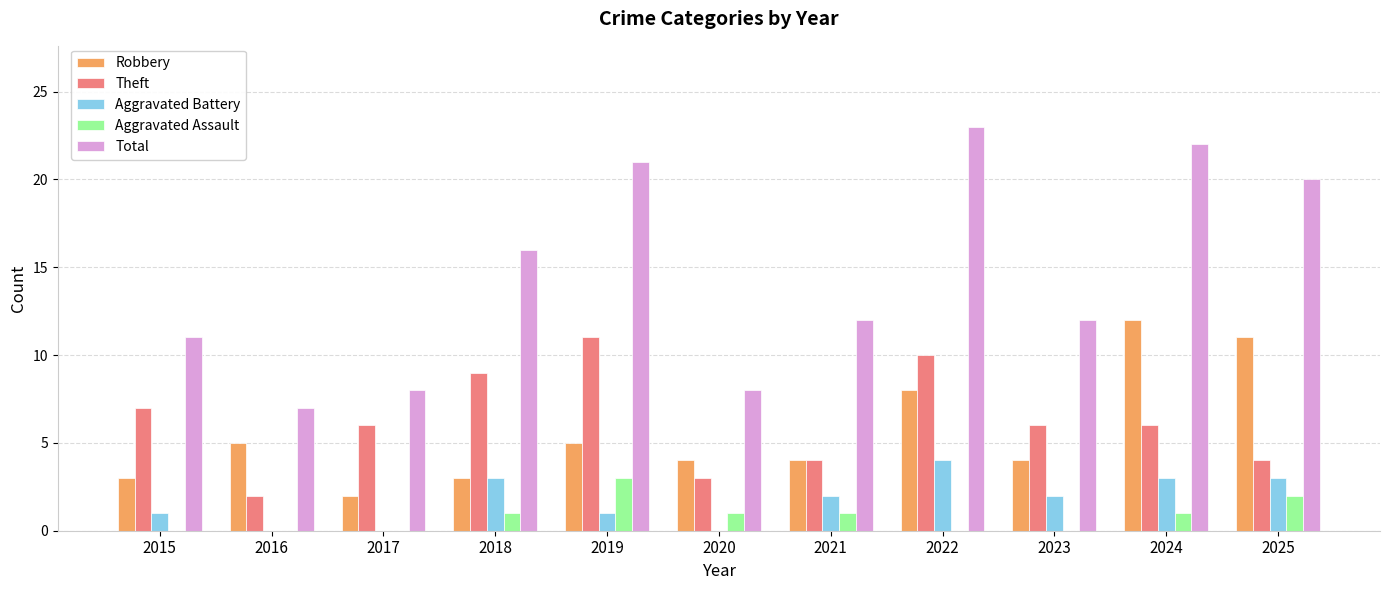

Which series has the widest spread of values?

Total